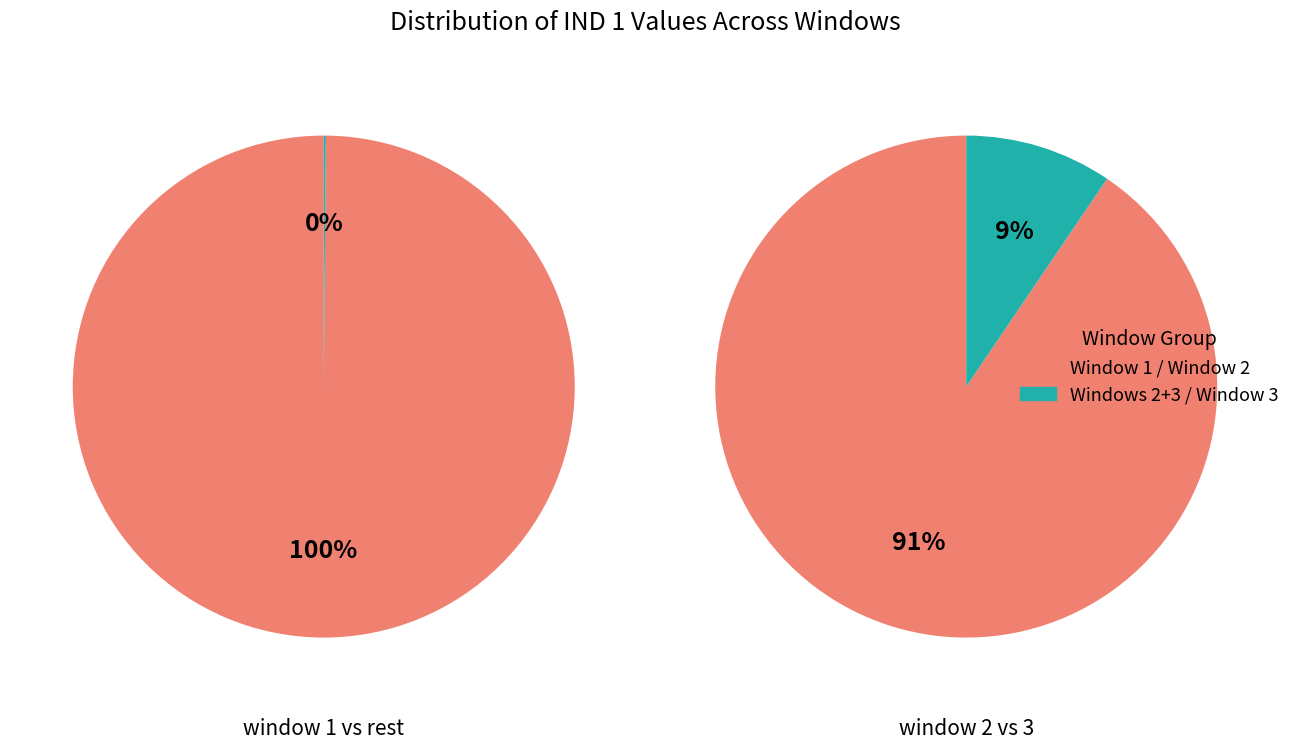

Which category has the biggest portion of the pie?

1